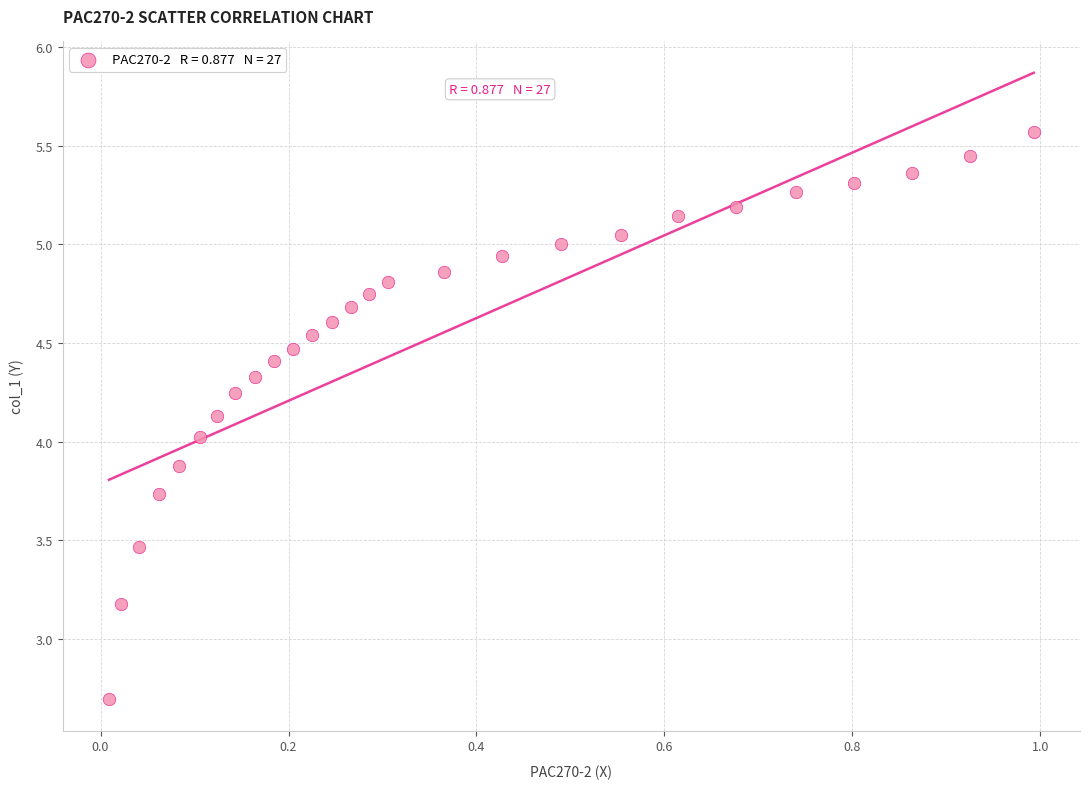

What is the range of Y values (max minus min)?

2.9